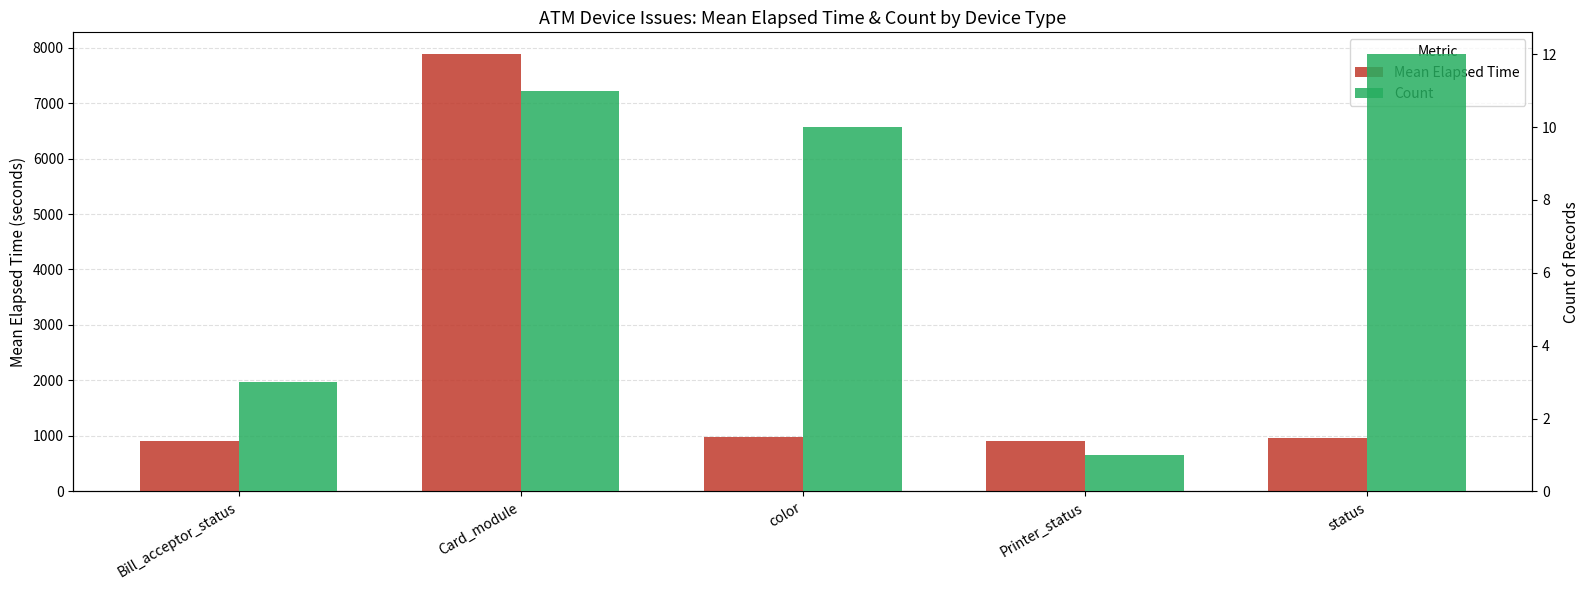

What is the difference between the highest and lowest values at Card_module?

7870.0